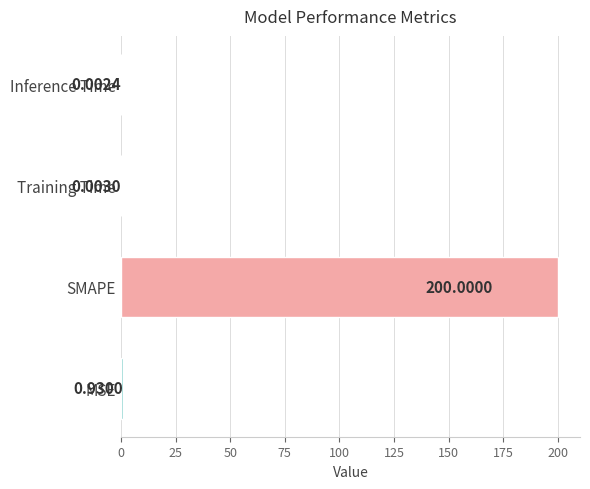

What is the sum of the values at Inference Time and SMAPE?

200.0